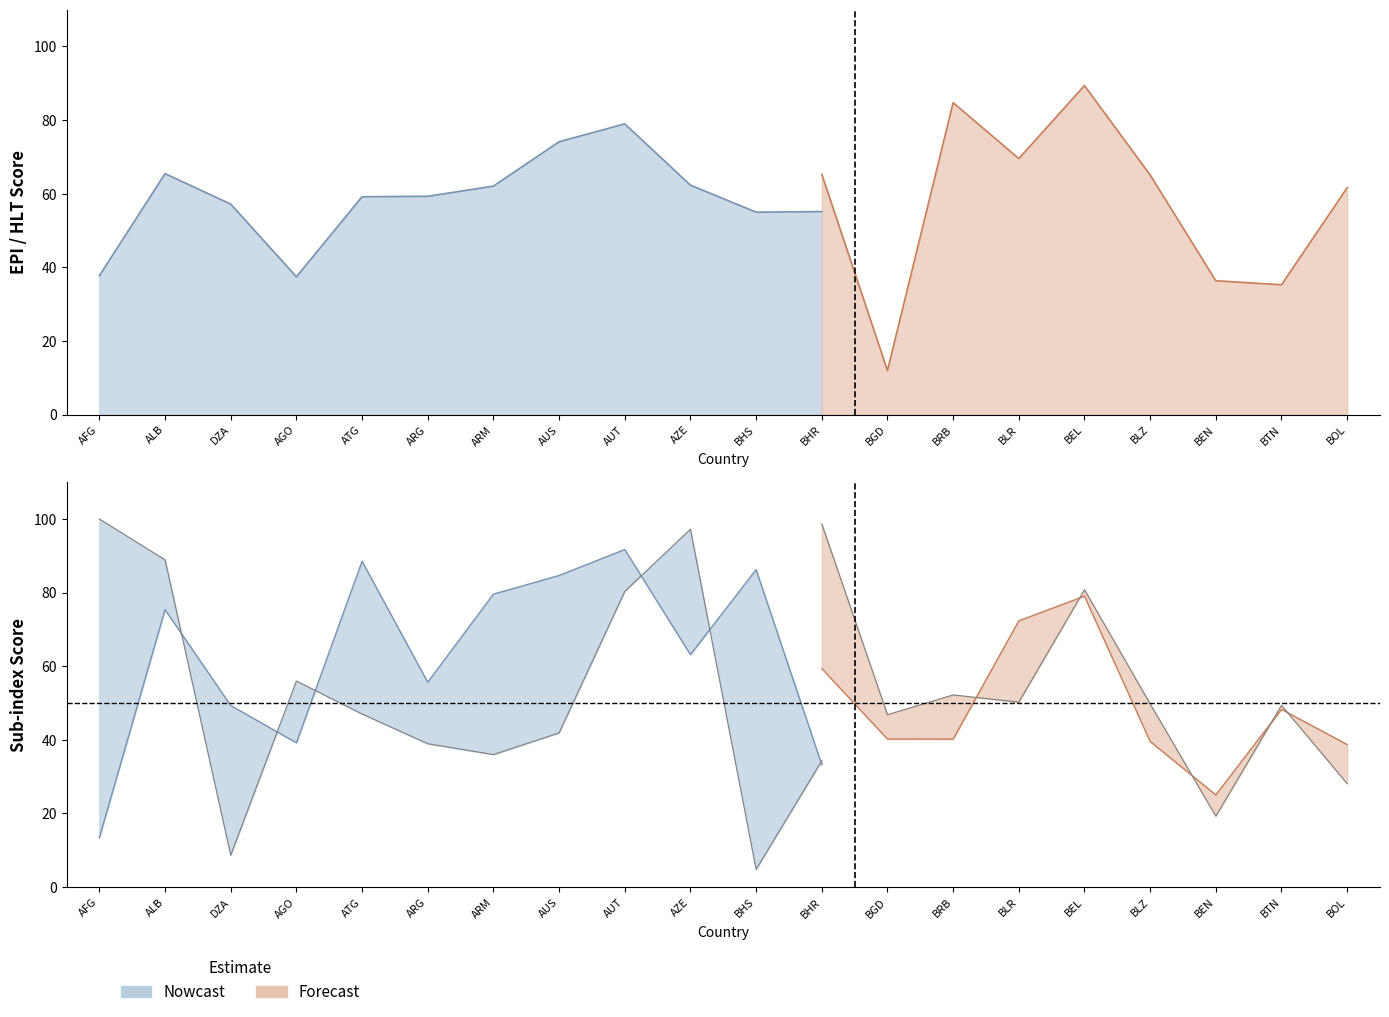

What is the label of the 3rd point from the left?

DZA